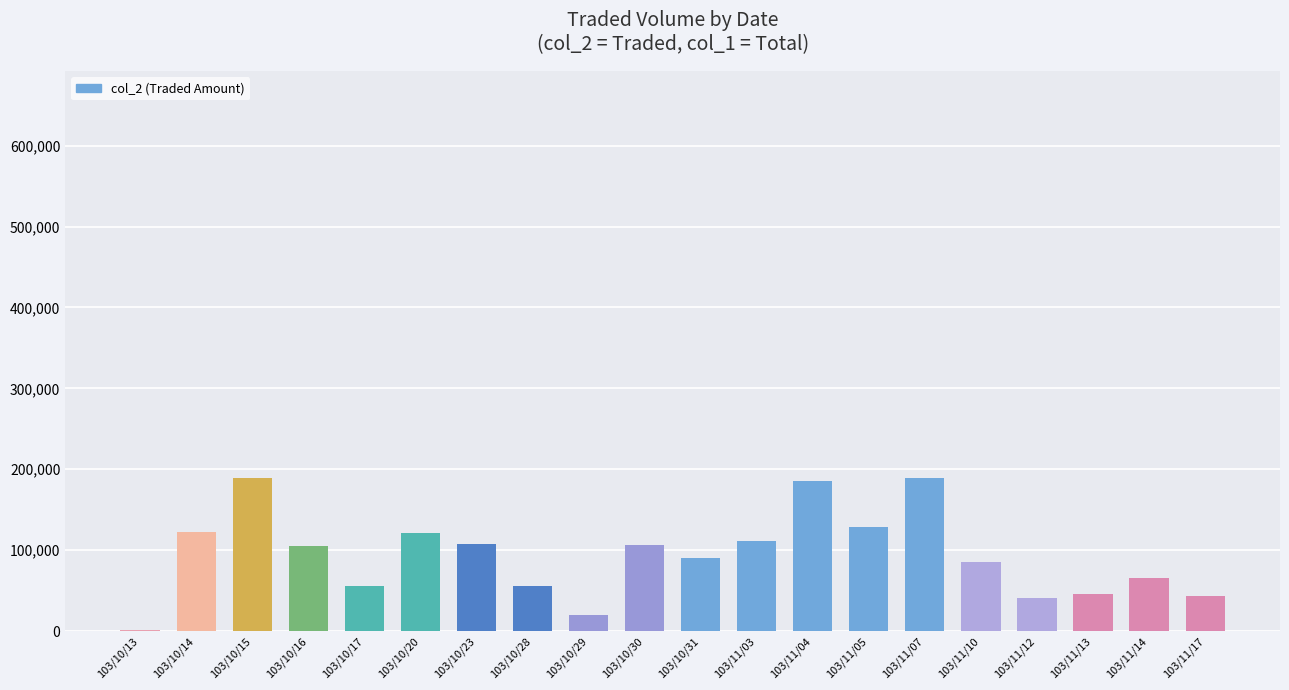

Is it true that the value at 103/10/31 is 89860?

True